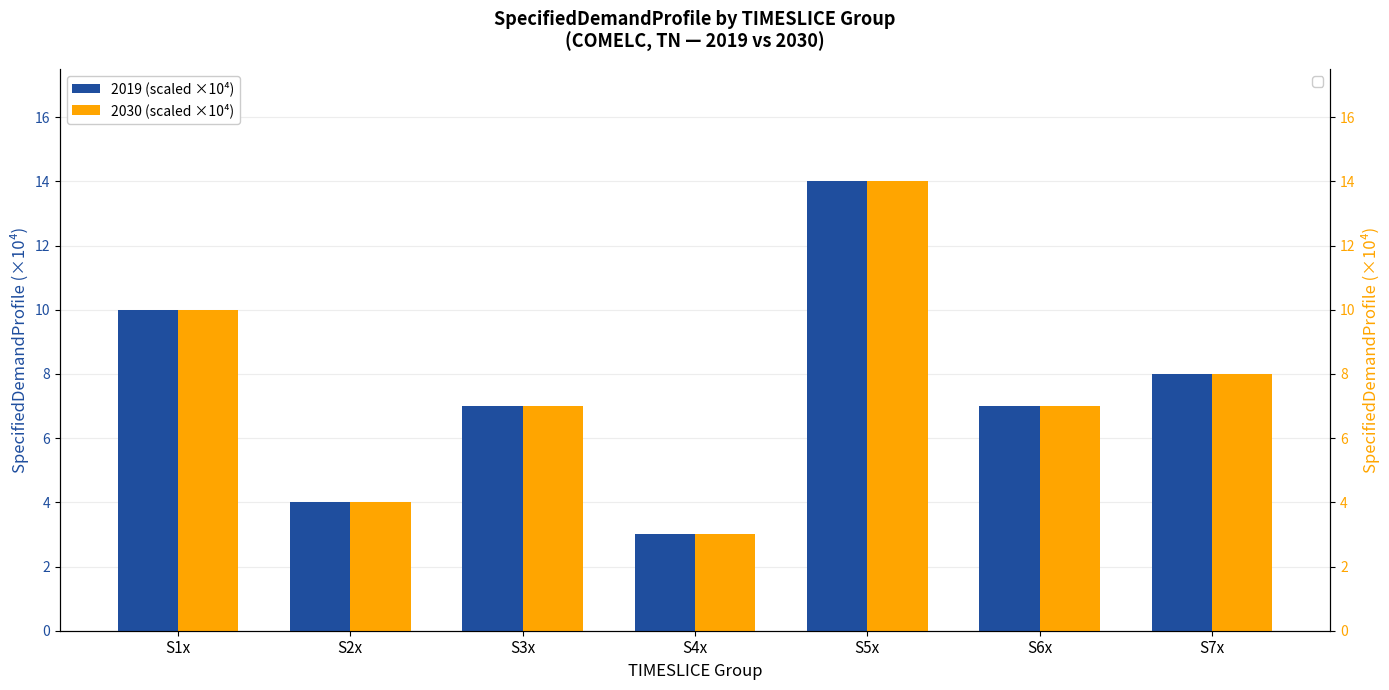

At which category is the sum across all series the highest?

S5x